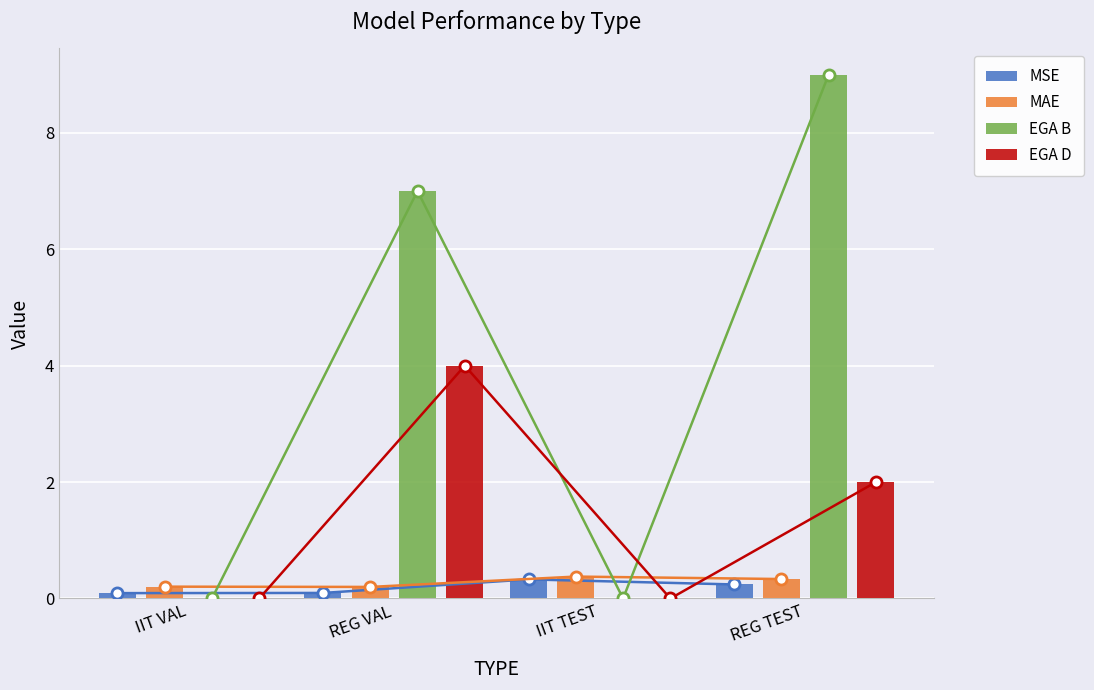

What is the value of the EGA D bar at the 4th from the left?

2.0